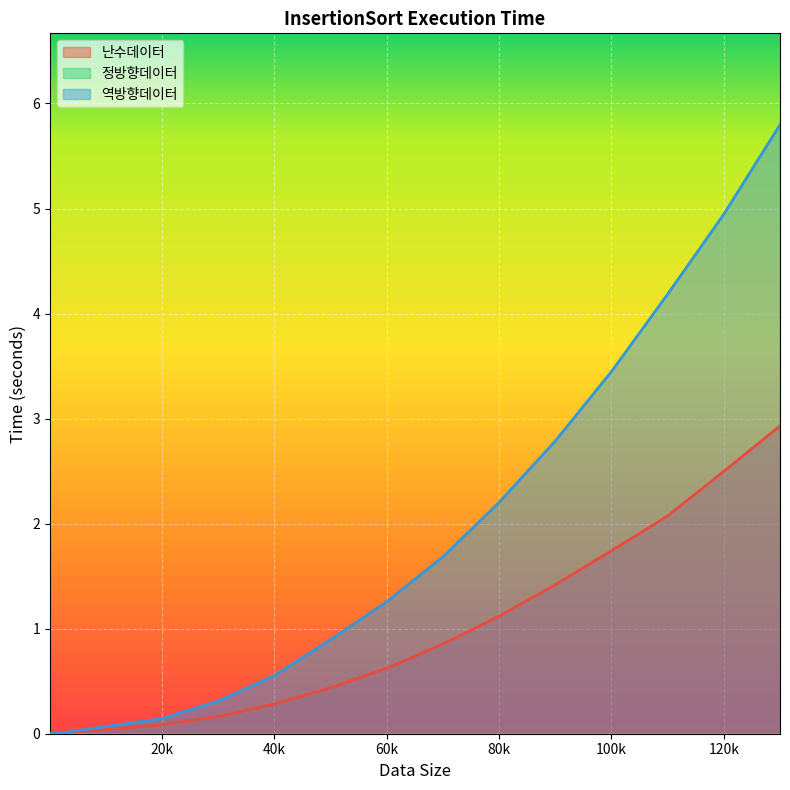

Is it true that 역방향데이터 equals 0.6 at 40k?

True